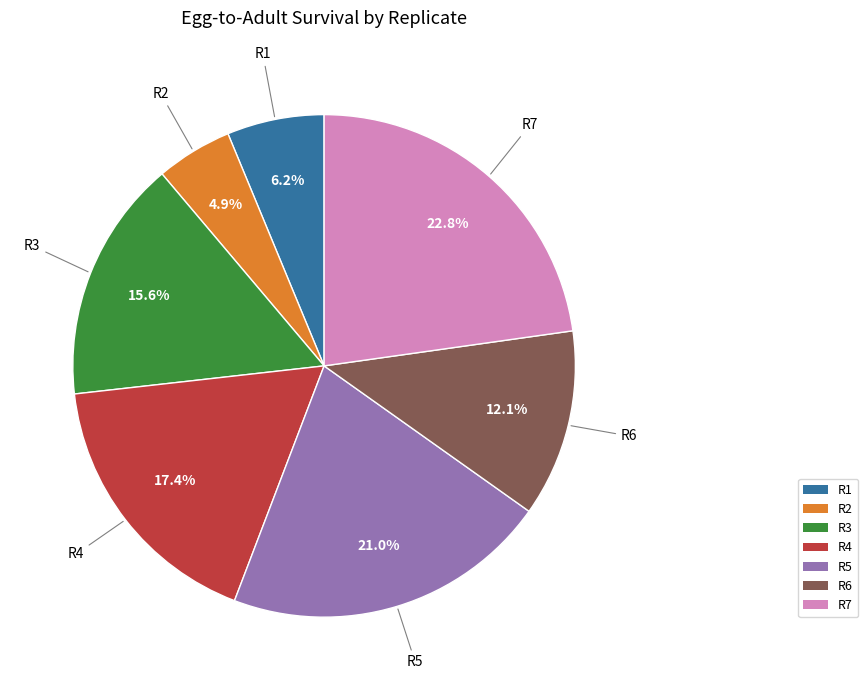

Is there any slice that represents more than half of the pie?

No